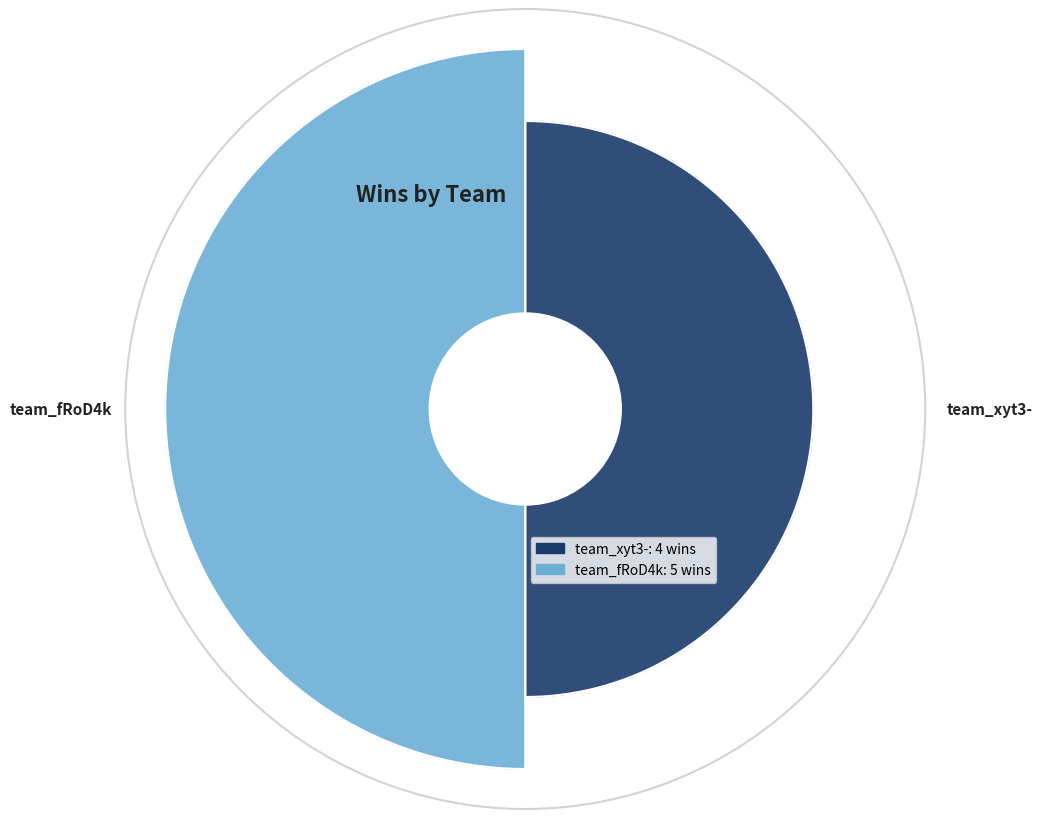

How much of the chart is everything except team_fRoD4k?

44.4%